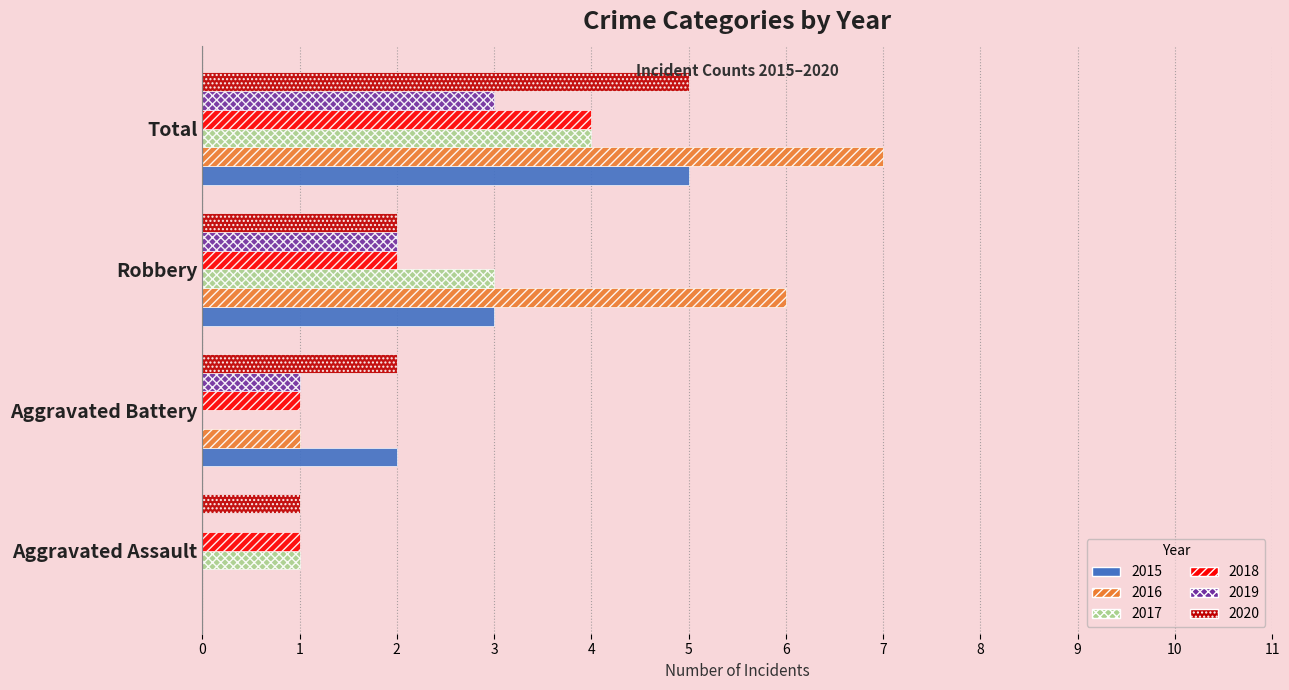

The 2018 series shows 1 at Aggravated Assault. True or false?

True